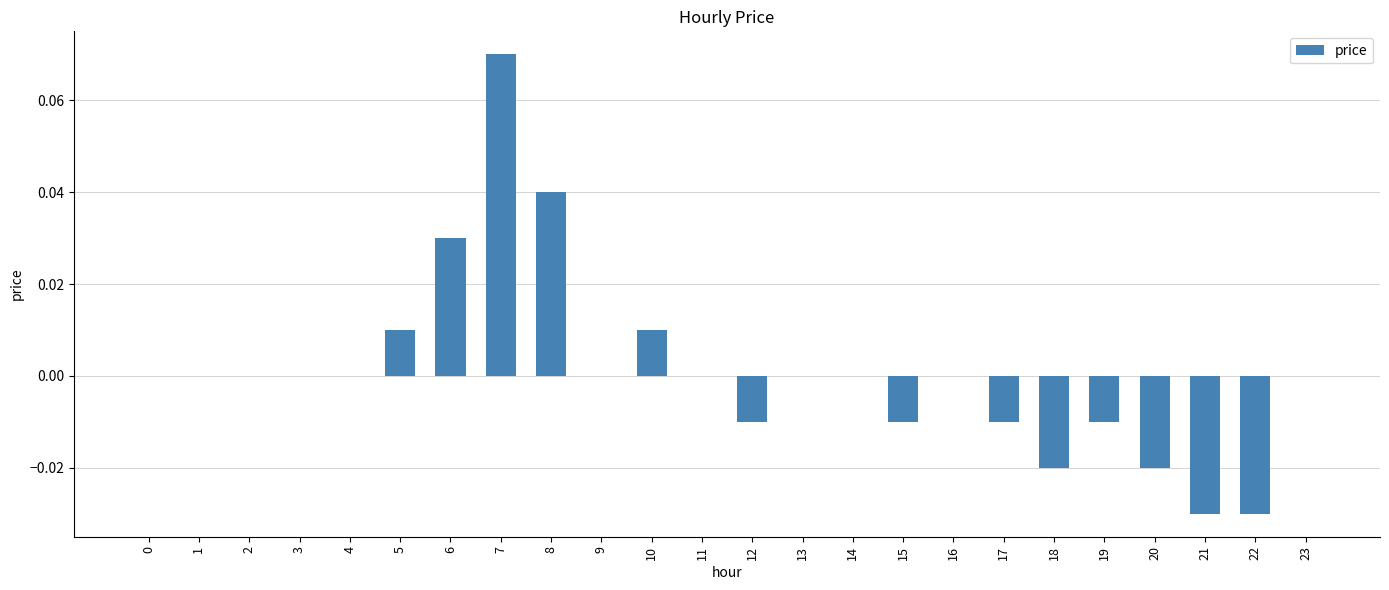

Are the bars grouped side by side (vs. stacked)?

No